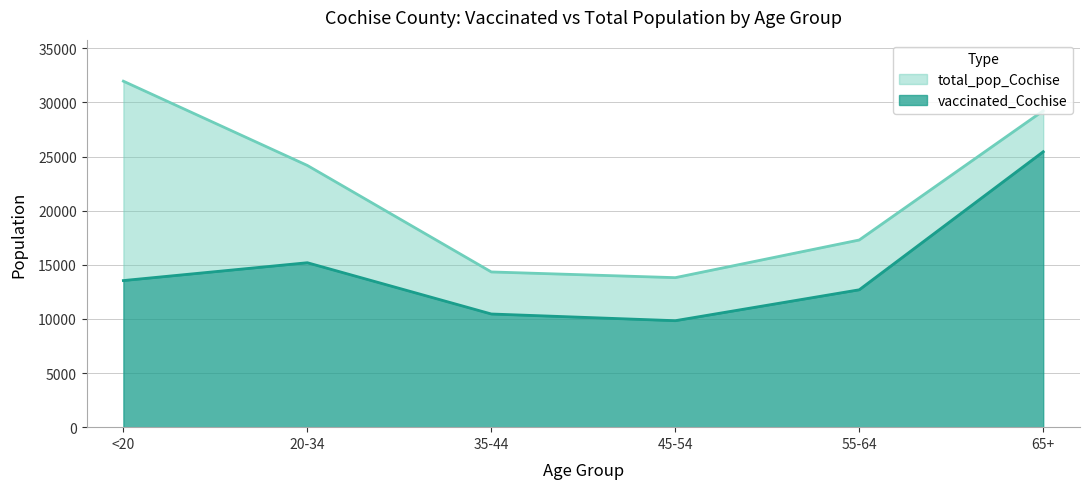

The value of vaccinated_Cochise at 45-54 is 9836. True or false?

True